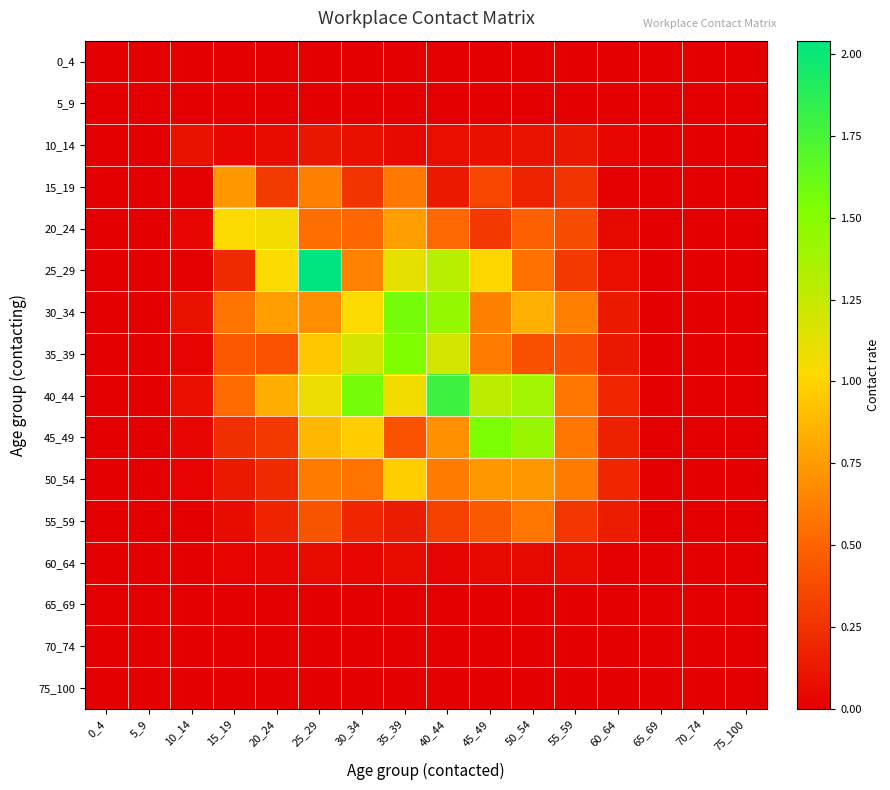

Reading right to left, list all the values displayed in this chart.

0_4: 75_100=0.0	70_74=0.0	65_69=0.0	60_64=0.0	55_59=0.0	50_54=0.0	45_49=0.0	40_44=0.0	35_39=0.0	30_34=0.0	25_29=0.0	20_24=0.0	15_19=0.0	10_14=0.0	5_9=0.0	0_4=0.0
5_9: 75_100=0.0	70_74=0.0	65_69=0.0	60_64=0.0	55_59=0.0	50_54=0.0	45_49=0.0	40_44=0.0	35_39=0.0	30_34=0.0	25_29=0.0	20_24=0.0	15_19=0.0	10_14=0.0	5_9=0.0	0_4=0.0
10_14: 75_100=0.0	70_74=0.0	65_69=0.0	60_64=0.0	55_59=0.1	50_54=0.1	45_49=0.1	40_44=0.1	35_39=0.0	30_34=0.1	25_29=0.1	20_24=0.1	15_19=0.0	10_14=0.1	5_9=0.0	0_4=0.0
15_19: 75_100=0.0	70_74=0.0	65_69=0.0	60_64=0.0	55_59=0.3	50_54=0.2	45_49=0.4	40_44=0.1	35_39=0.6	30_34=0.3	25_29=0.6	20_24=0.3	15_19=0.7	10_14=0.0	5_9=0.0	0_4=0.0
20_24: 75_100=0.0	70_74=0.0	65_69=0.0	60_64=0.1	55_59=0.4	50_54=0.5	45_49=0.3	40_44=0.5	35_39=0.8	30_34=0.5	25_29=0.6	20_24=1.1	15_19=1.0	10_14=0.0	5_9=0.0	0_4=0.0
25_29: 75_100=0.0	70_74=0.0	65_69=0.0	60_64=0.1	55_59=0.3	50_54=0.6	45_49=1.0	40_44=1.3	35_39=1.1	30_34=0.6	25_29=2.0	20_24=1.0	15_19=0.2	10_14=0.0	5_9=0.0	0_4=0.0
30_34: 75_100=0.0	70_74=0.0	65_69=0.0	60_64=0.1	55_59=0.6	50_54=0.8	45_49=0.6	40_44=1.4	35_39=1.6	30_34=1.0	25_29=0.7	20_24=0.8	15_19=0.6	10_14=0.1	5_9=0.0	0_4=0.0
35_39: 75_100=0.0	70_74=0.0	65_69=0.0	60_64=0.1	55_59=0.4	50_54=0.4	45_49=0.6	40_44=1.2	35_39=1.5	30_34=1.2	25_29=0.9	20_24=0.4	15_19=0.4	10_14=0.0	5_9=0.0	0_4=0.0
40_44: 75_100=0.0	70_74=0.0	65_69=0.0	60_64=0.2	55_59=0.6	50_54=1.4	45_49=1.3	40_44=1.8	35_39=1.1	30_34=1.6	25_29=1.1	20_24=0.8	15_19=0.5	10_14=0.1	5_9=0.0	0_4=0.0
45_49: 75_100=0.0	70_74=0.0	65_69=0.0	60_64=0.2	55_59=0.6	50_54=1.4	45_49=1.5	40_44=0.7	35_39=0.4	30_34=1.0	25_29=0.9	20_24=0.3	15_19=0.2	10_14=0.0	5_9=0.0	0_4=0.0
50_54: 75_100=0.0	70_74=0.0	65_69=0.0	60_64=0.2	55_59=0.6	50_54=0.7	45_49=0.7	40_44=0.6	35_39=1.0	30_34=0.6	25_29=0.6	20_24=0.2	15_19=0.1	10_14=0.0	5_9=0.0	0_4=0.0
55_59: 75_100=0.0	70_74=0.0	65_69=0.0	60_64=0.1	55_59=0.3	50_54=0.6	45_49=0.4	40_44=0.3	35_39=0.1	30_34=0.2	25_29=0.4	20_24=0.2	15_19=0.1	10_14=0.0	5_9=0.0	0_4=0.0
60_64: 75_100=0.0	70_74=0.0	65_69=0.0	60_64=0.0	55_59=0.1	50_54=0.0	45_49=0.0	40_44=0.0	35_39=0.1	30_34=0.0	25_29=0.1	20_24=0.0	15_19=0.0	10_14=0.0	5_9=0.0	0_4=0.0
65_69: 75_100=0.0	70_74=0.0	65_69=0.0	60_64=0.0	55_59=0.0	50_54=0.0	45_49=0.0	40_44=0.0	35_39=0.0	30_34=0.0	25_29=0.0	20_24=0.0	15_19=0.0	10_14=0.0	5_9=0.0	0_4=0.0
70_74: 75_100=0.0	70_74=0.0	65_69=0.0	60_64=0.0	55_59=0.0	50_54=0.0	45_49=0.0	40_44=0.0	35_39=0.0	30_34=0.0	25_29=0.0	20_24=0.0	15_19=0.0	10_14=0.0	5_9=0.0	0_4=0.0
75_100: 75_100=0.0	70_74=0.0	65_69=0.0	60_64=0.0	55_59=0.0	50_54=0.0	45_49=0.0	40_44=0.0	35_39=0.0	30_34=0.0	25_29=0.0	20_24=0.0	15_19=0.0	10_14=0.0	5_9=0.0	0_4=0.0